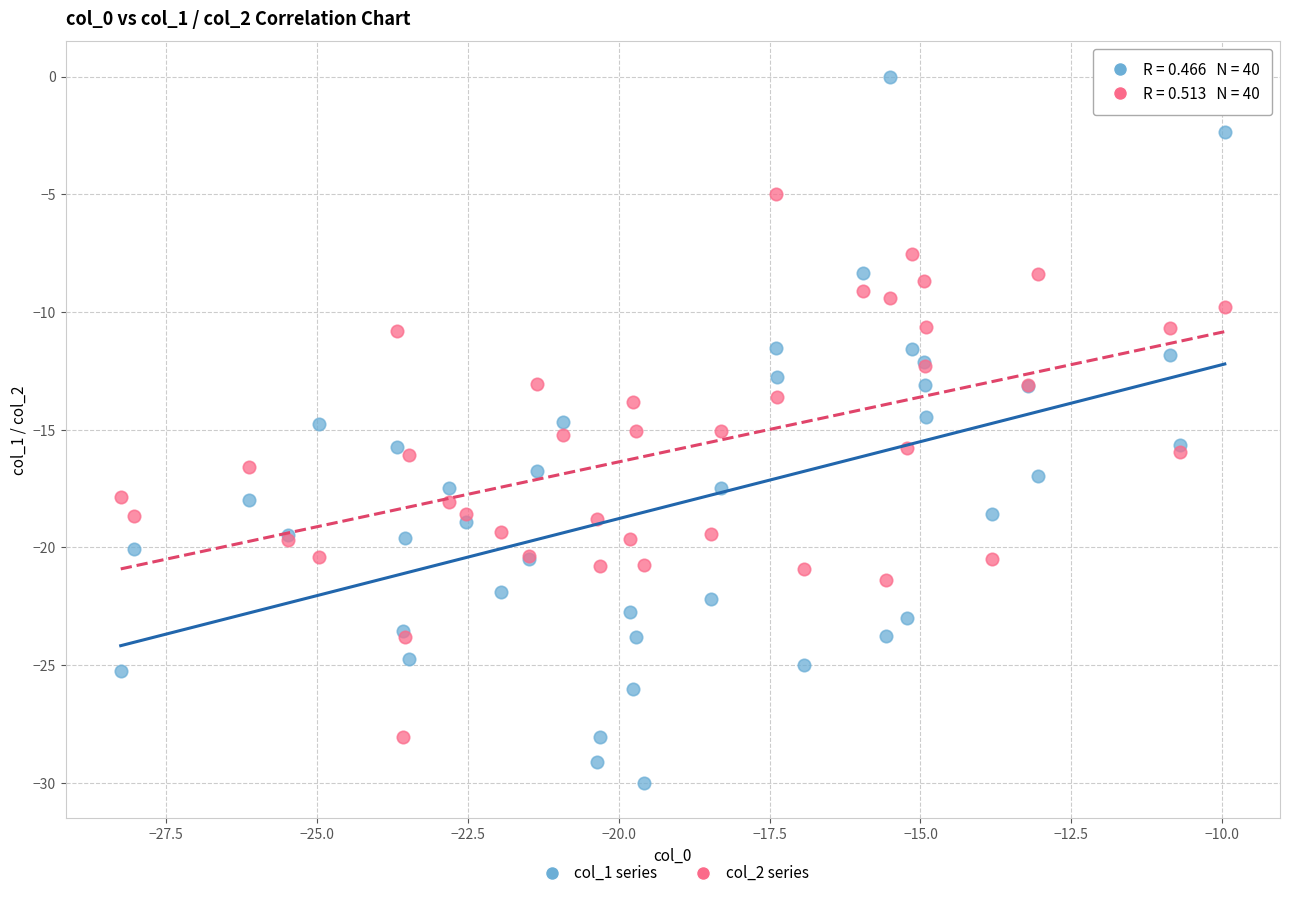

Which series contains the highest Y value?

col_1 series